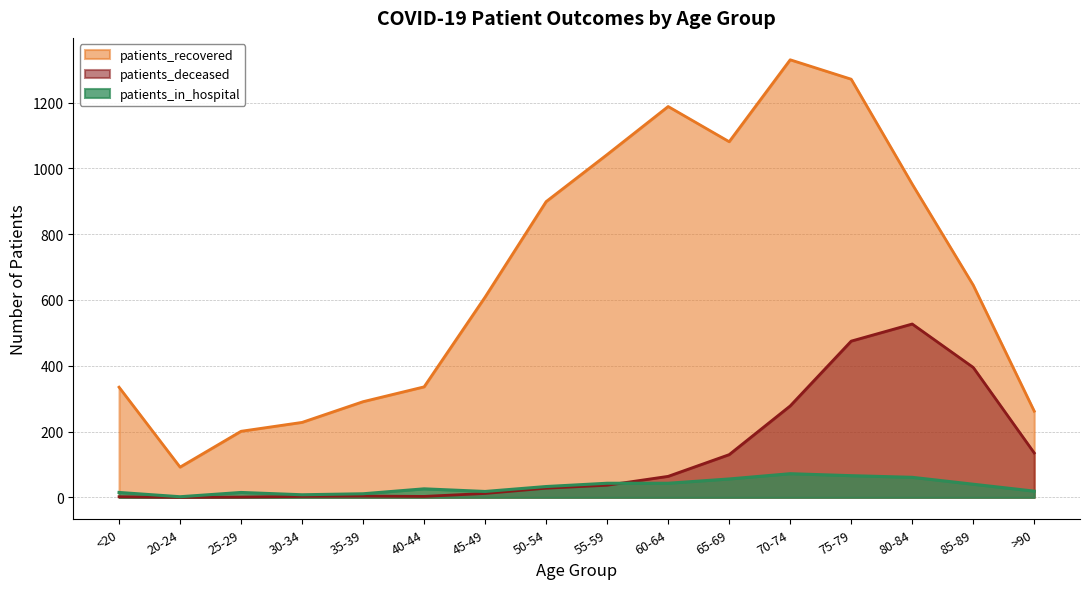

What is the sum of all patients_recovered values?

10762